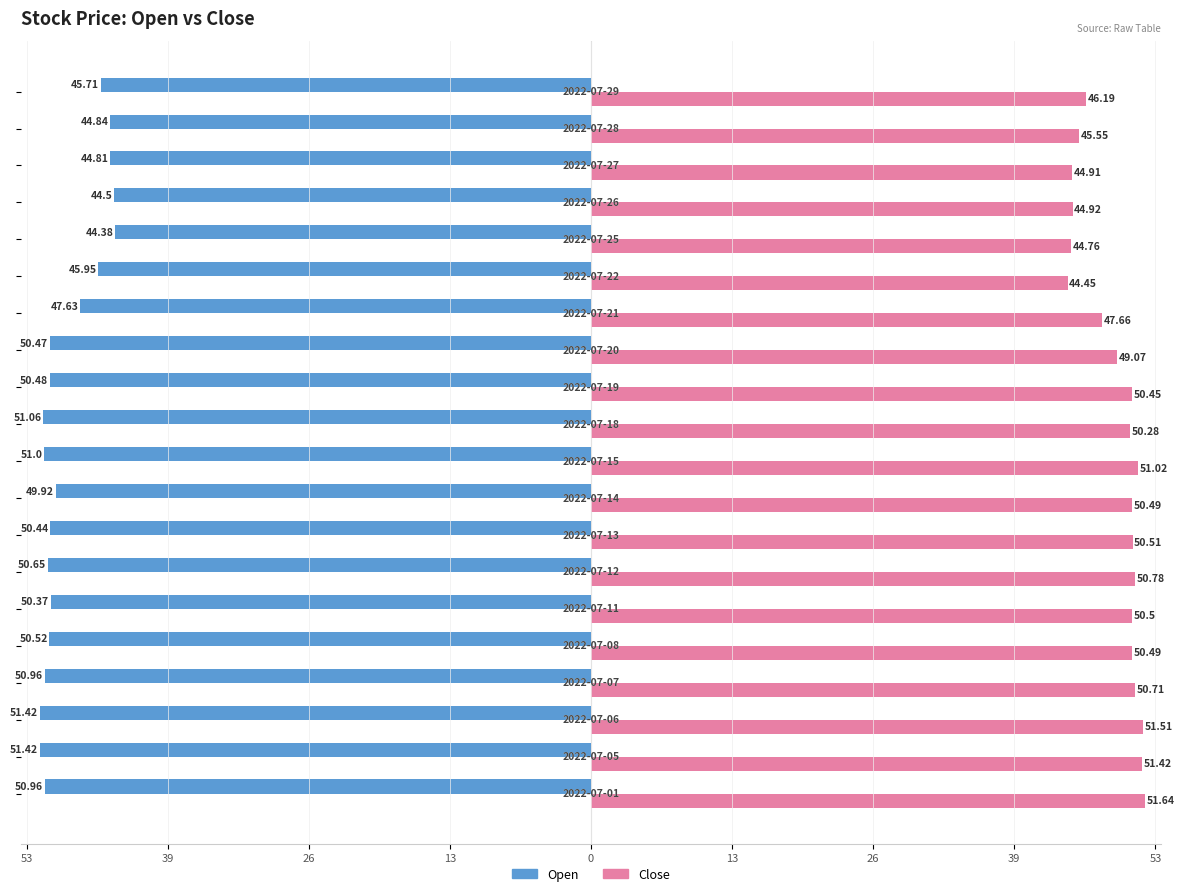

What are all the series names shown in the legend?

Open, Close